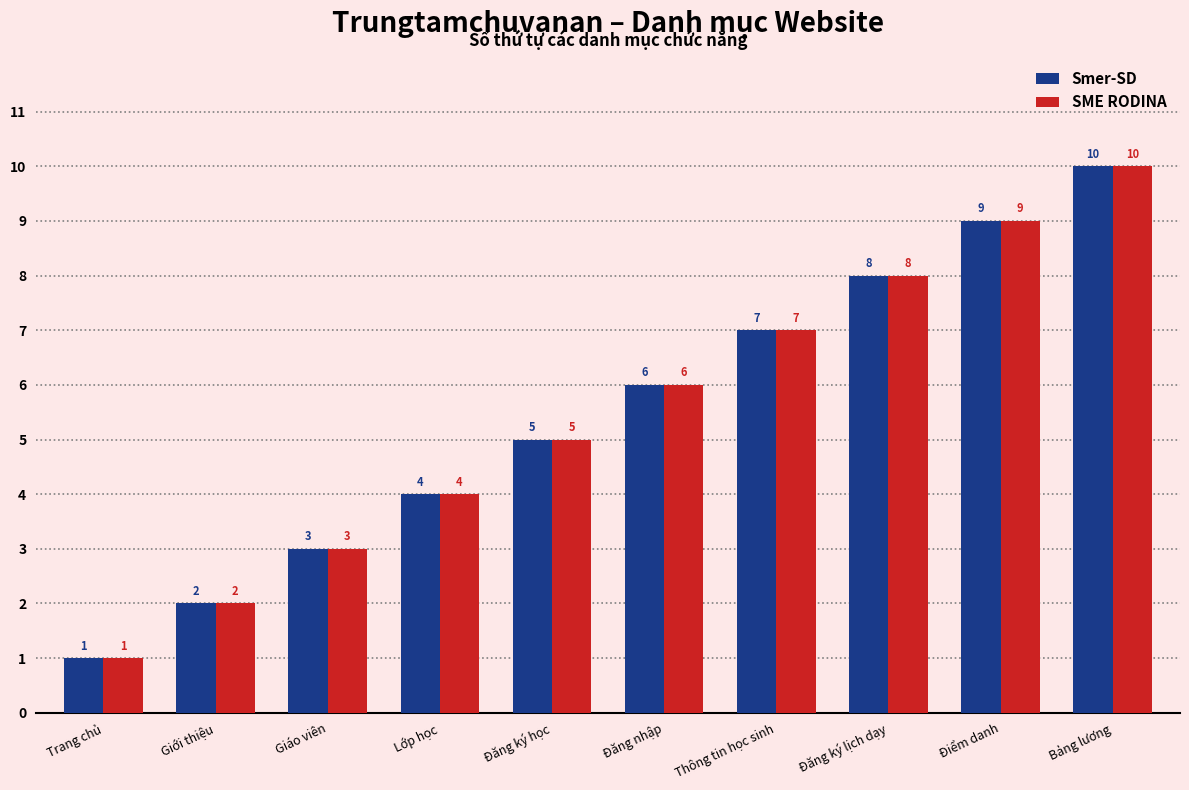

How many data points does each series have?

10